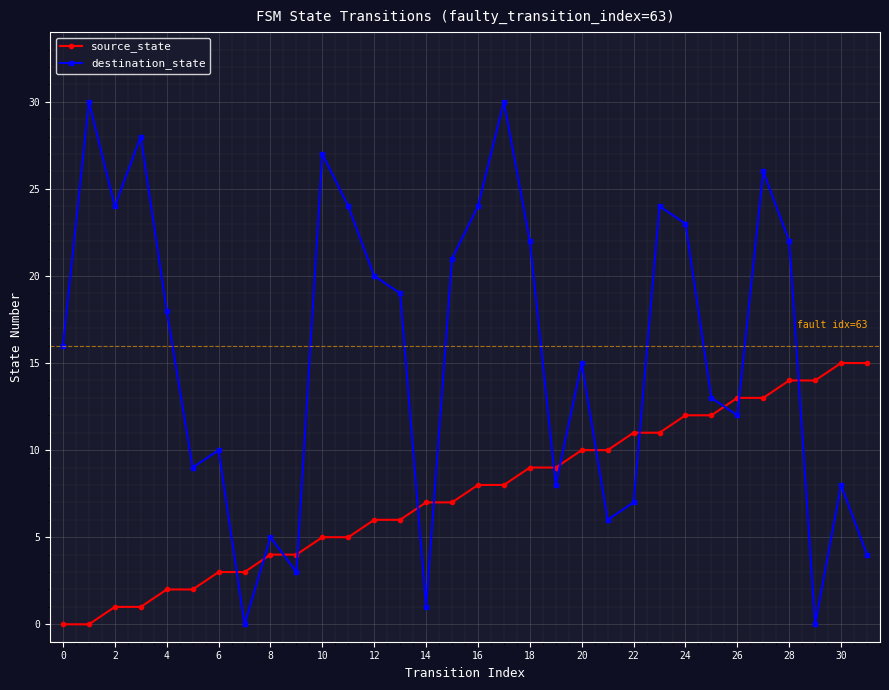

What is the difference between the second highest and second lowest values in the source_state series?

15